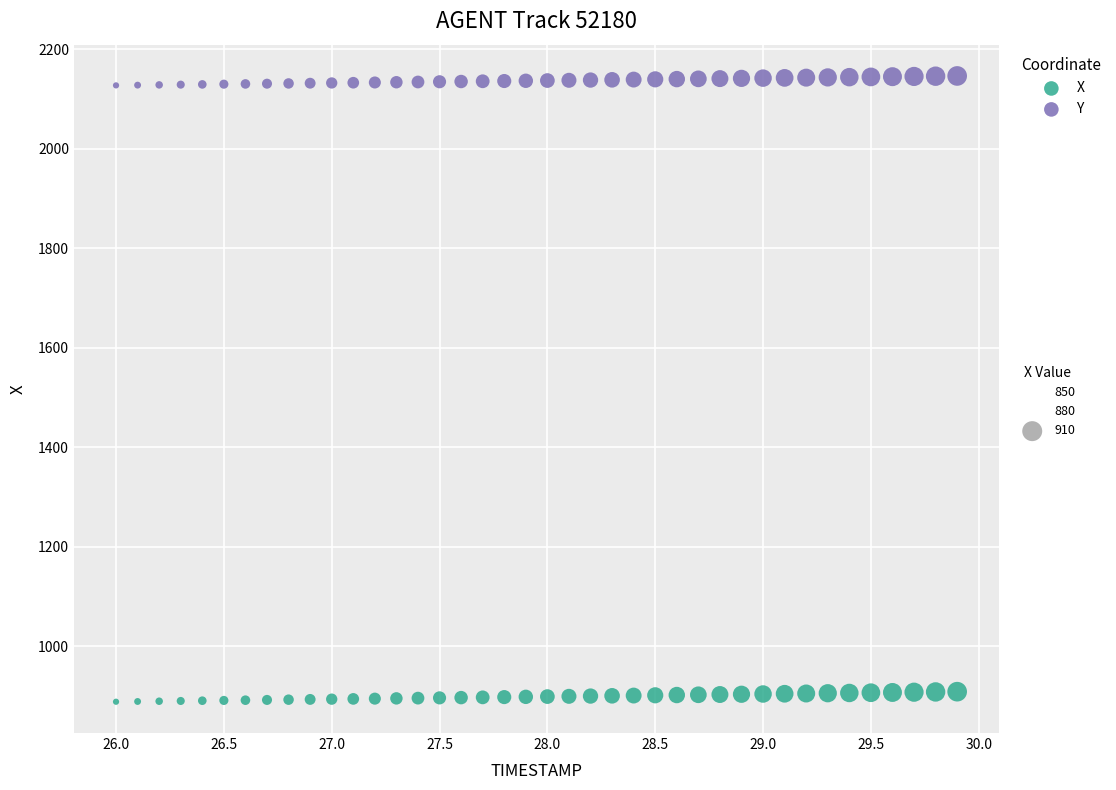

Across all data points, what is the range of X values (max minus min)?

3.9